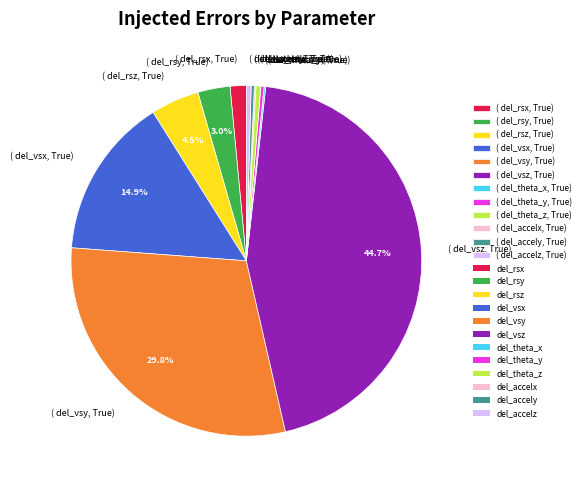

Is there a majority slice in this chart?

No